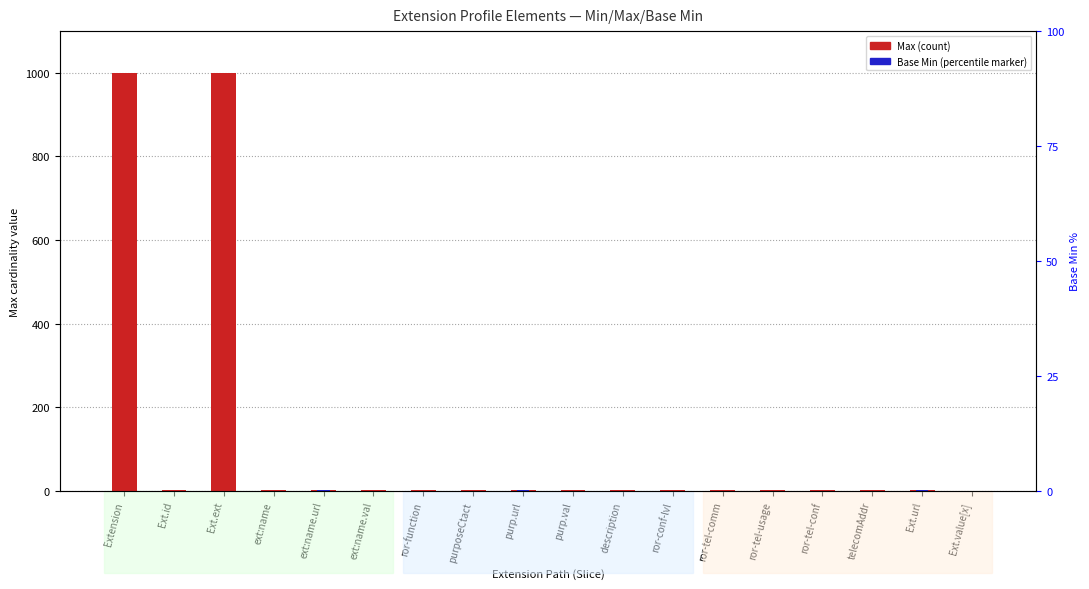

Is the value of Max at Ext.url greater than the value of Base Min at telecomAddr?

Yes